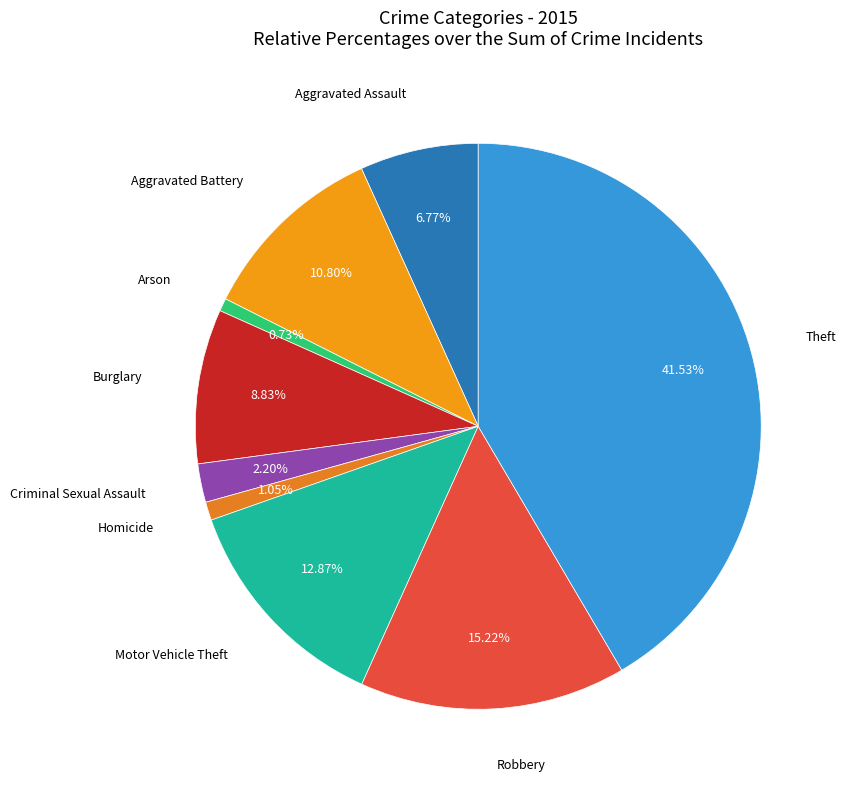

Count the number of slices in the pie.

9